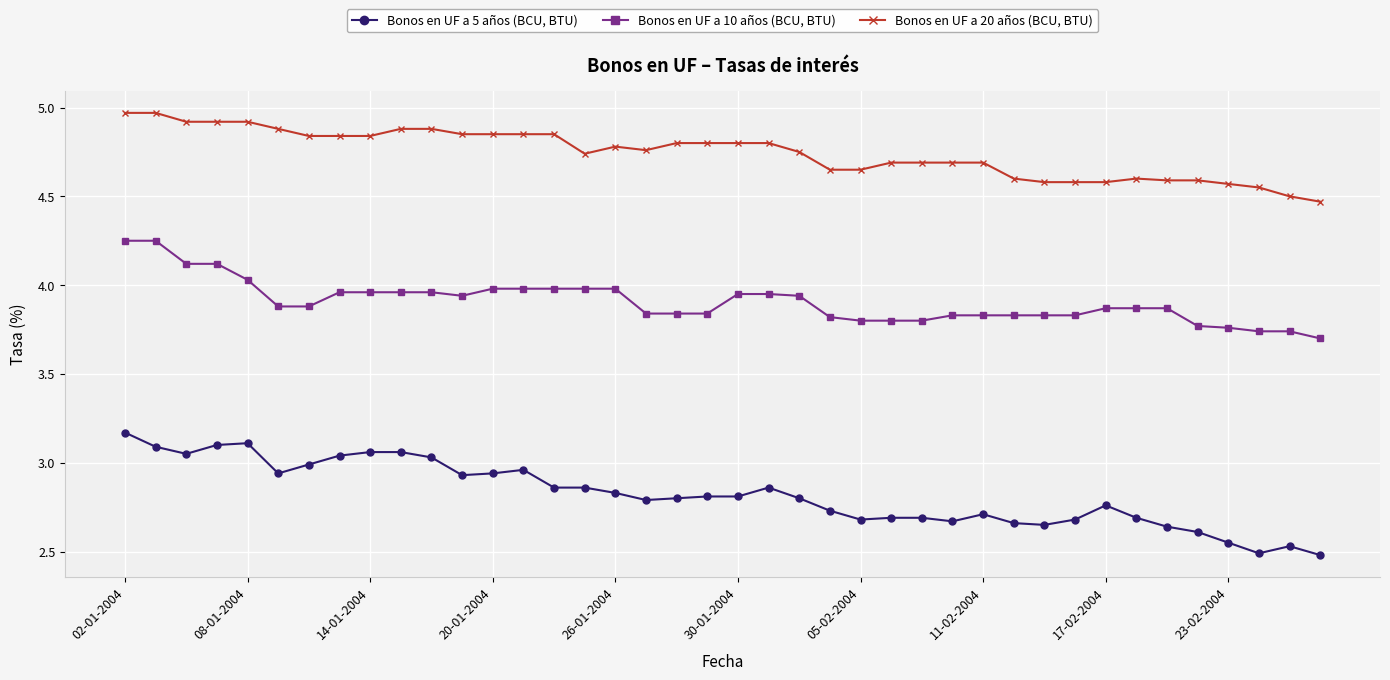

What is the difference between the second highest and second lowest values in the Bonos en UF a 5 años (BCU, BTU) series?

0.6